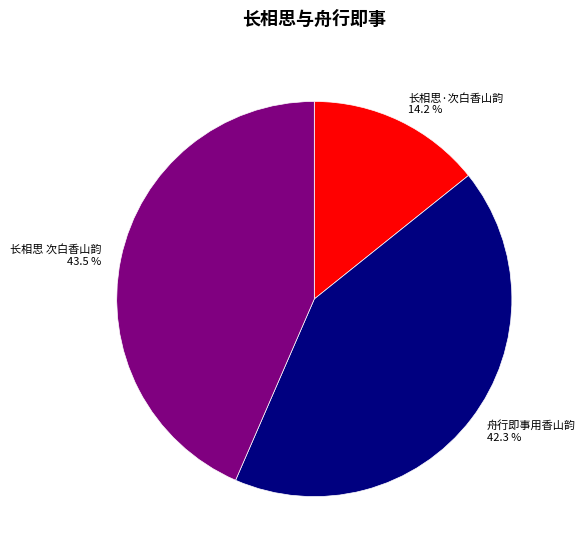

Is the sum of 长相思 次白香山韵 and 长相思·次白香山韵 greater than half?

Yes